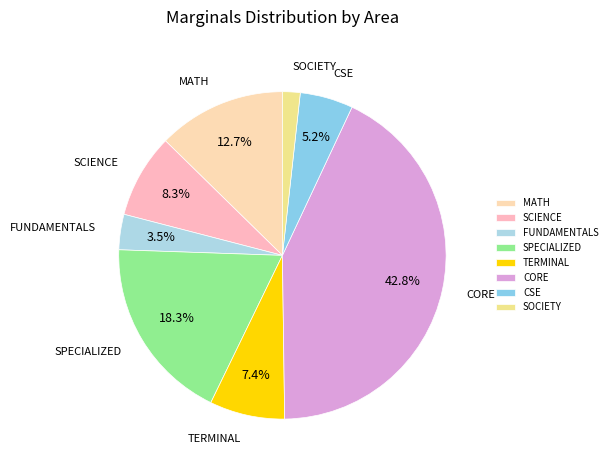

To the nearest percent, what is the average slice percentage?

12%